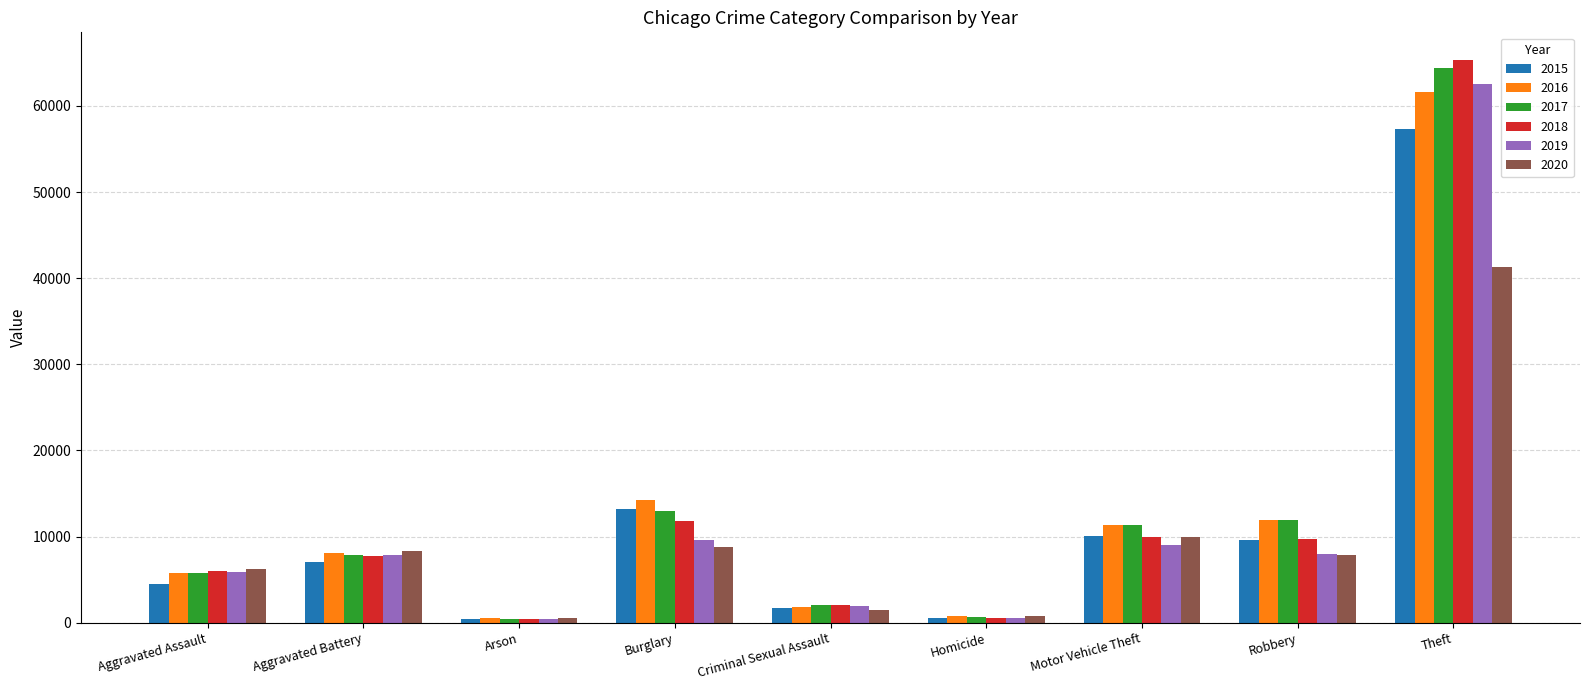

What is the label of the 9th bar from the left?

Theft